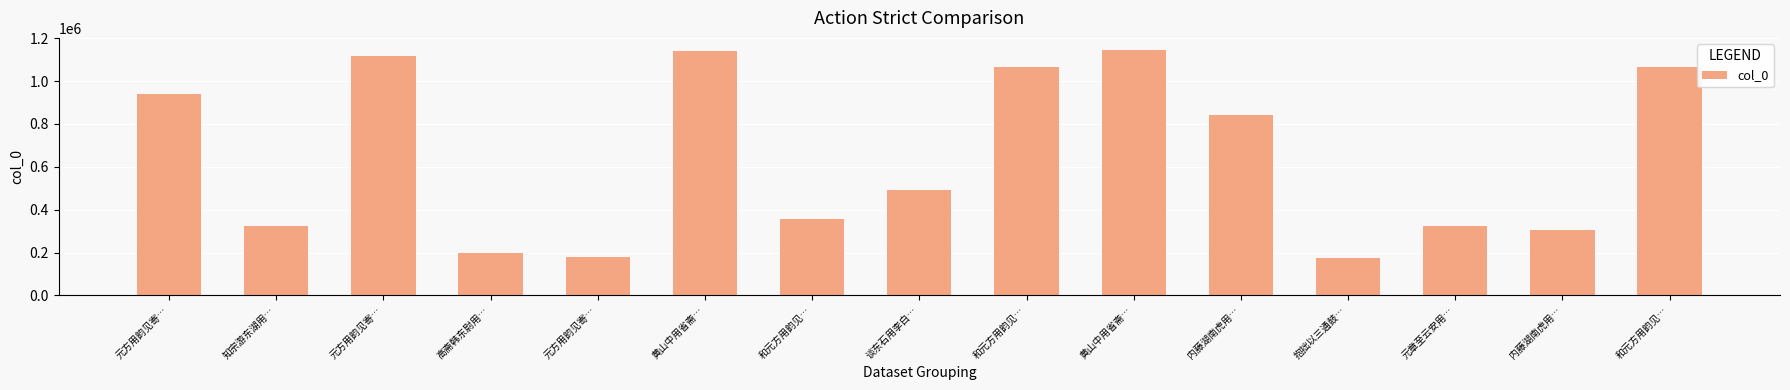

Reading left to right, transcribe all the data shown in this chart.

937868	322994	1118844	200128	180719	1138048	357799	490359	1066876	1144281	843105	176477	323584	306370	1066877